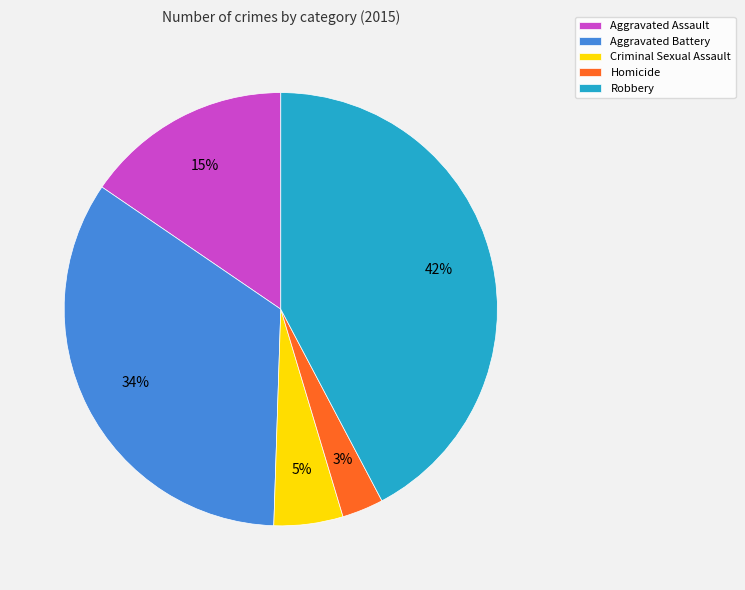

Is the sum of Criminal Sexual Assault and Homicide greater than half?

No